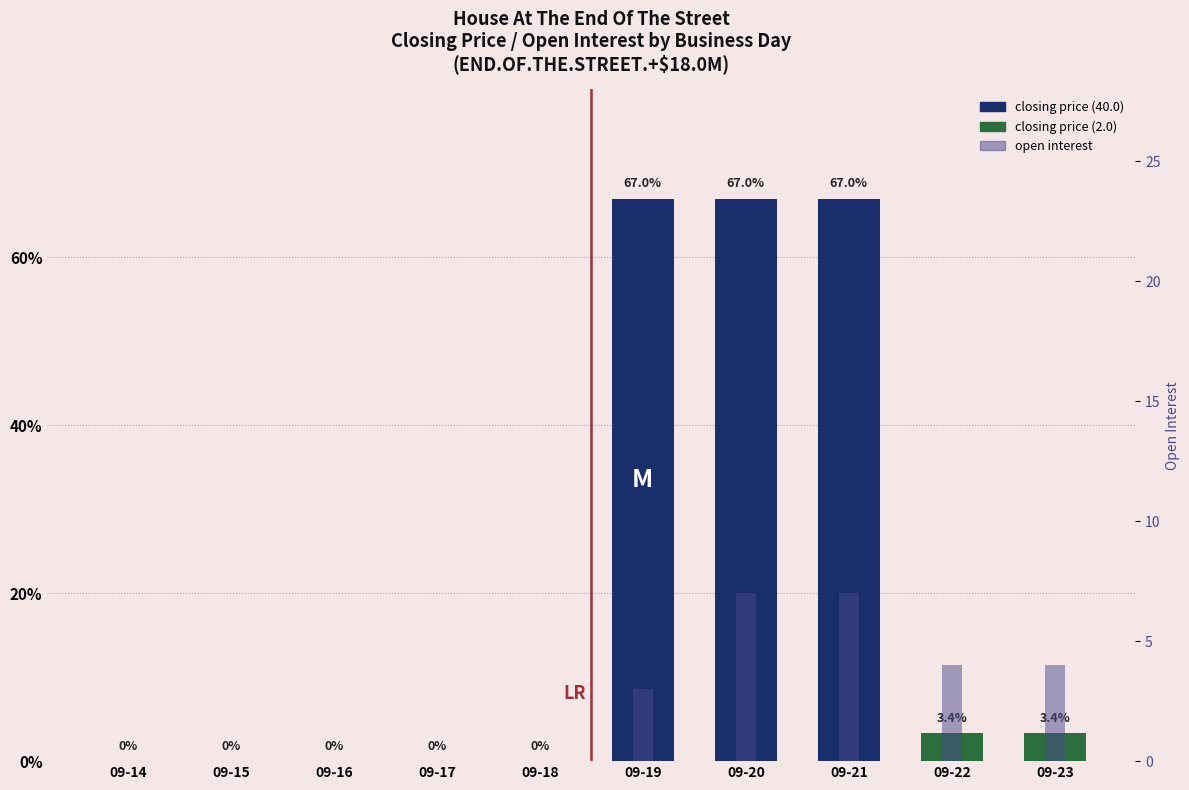

What is the difference between the maximum and minimum values in the closing price series?

67.0